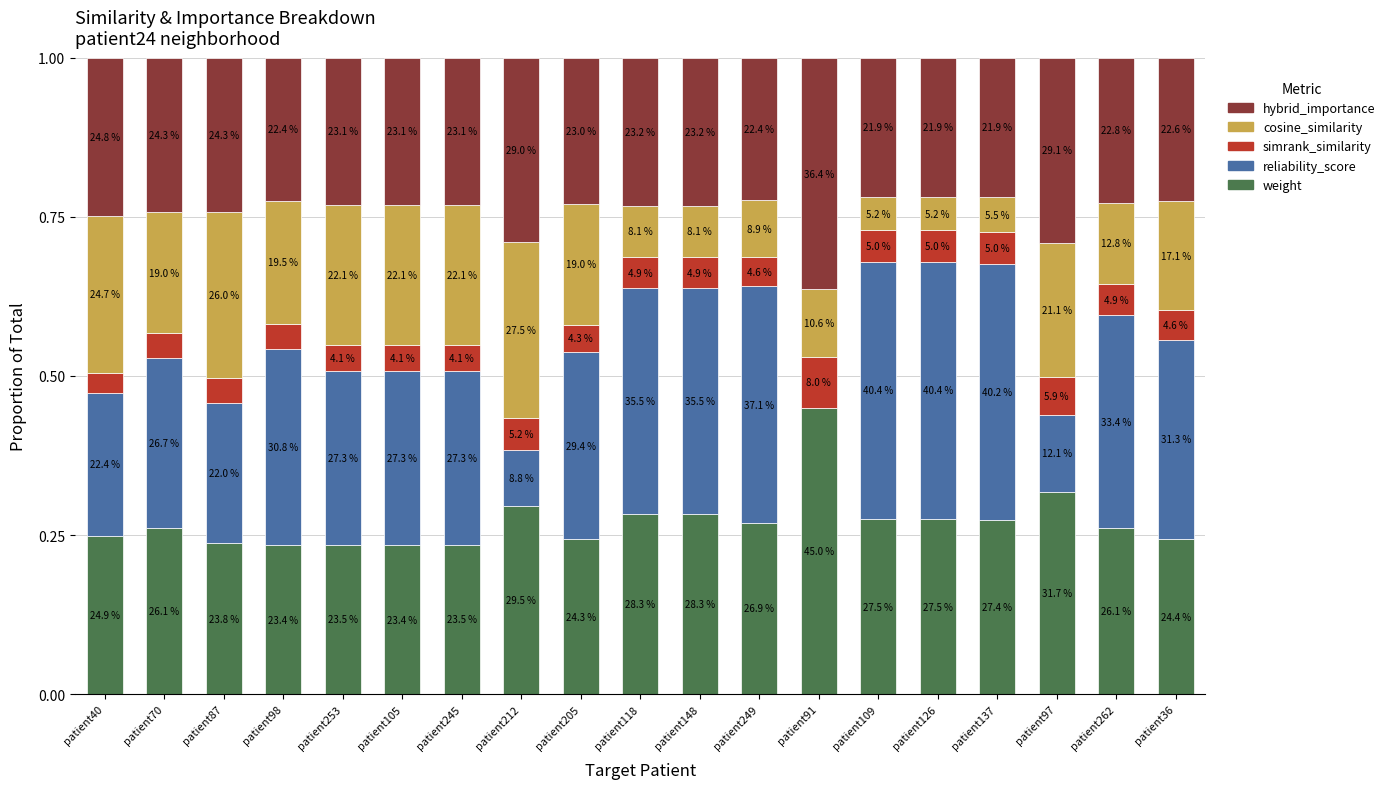

Are the bars grouped side by side (vs. stacked)?

No